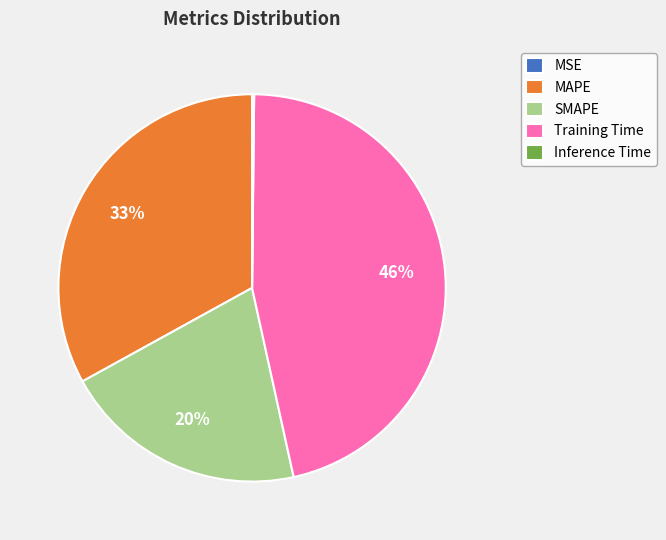

To the nearest percent, what is the average slice percentage?

20%